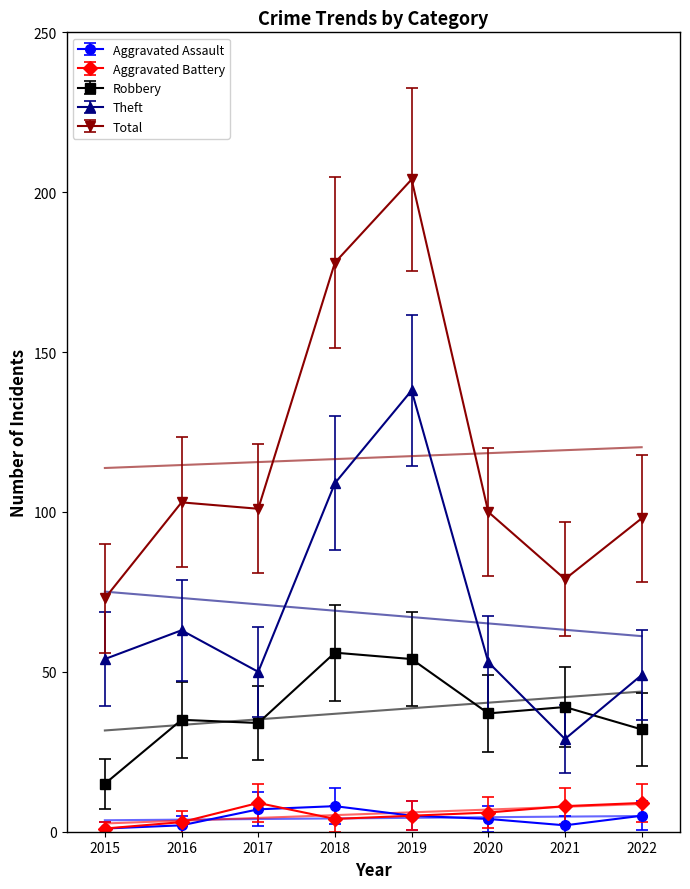

Which series has the largest total across all categories?

Total